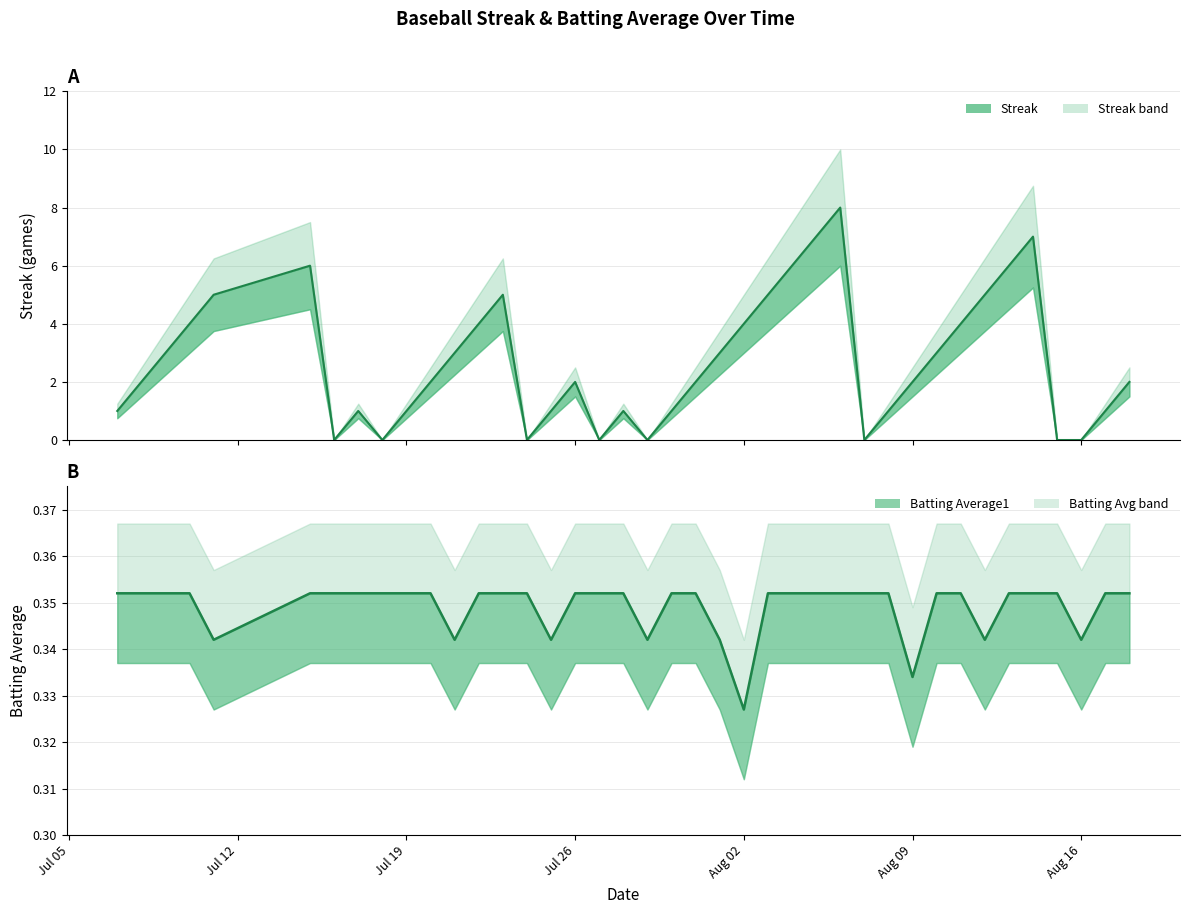

How many lines are shown in the chart?

2